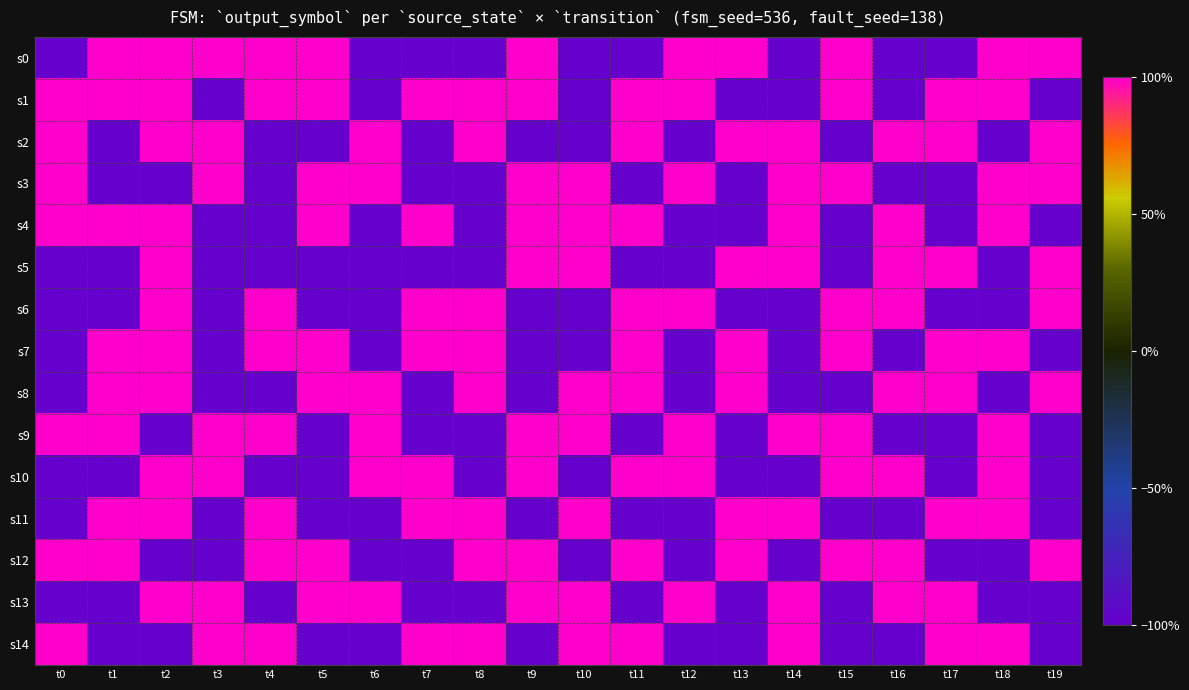

What is the total value across all series at t5?

1